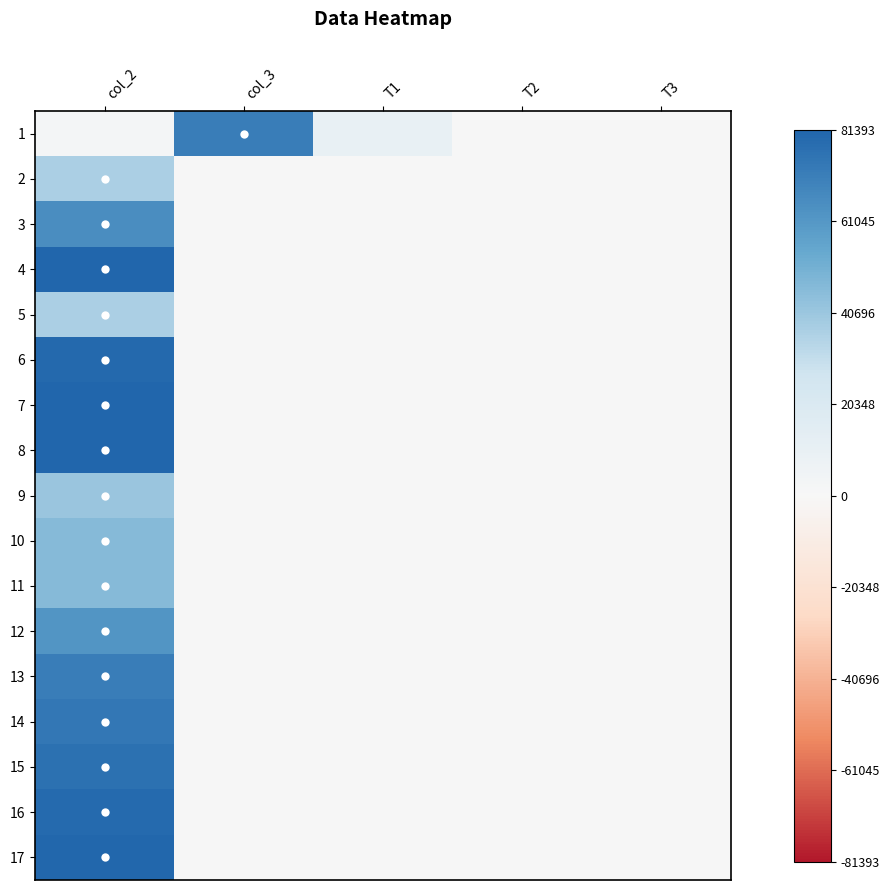

Reading left to right, transcribe all the data shown in this chart.

1: col_2=2494	col_3=71309	T1=10306	T2=0	T3=0
2: col_2=36794	col_3=6	T1=1	T2=216	T3=19
3: col_2=65244	col_3=5	T1=0	T2=0	T3=0
4: col_2=81326	col_3=4	T1=0	T2=0	T3=0
5: col_2=36786	col_3=4	T1=0	T2=0	T3=0
6: col_2=80060	col_3=6	T1=0	T2=0	T3=0
7: col_2=80797	col_3=4	T1=0	T2=0	T3=0
8: col_2=81393	col_3=5	T1=0	T2=0	T3=0
9: col_2=41269	col_3=3	T1=0	T2=0	T3=0
10: col_2=45991	col_3=3	T1=0	T2=0	T3=0
11: col_2=46069	col_3=3	T1=0	T2=0	T3=0
12: col_2=62000	col_3=4	T1=0	T2=0	T3=0
13: col_2=71498	col_3=3	T1=0	T2=0	T3=0
14: col_2=73961	col_3=4	T1=0	T2=0	T3=0
15: col_2=76716	col_3=3	T1=0	T2=0	T3=0
16: col_2=79254	col_3=4	T1=0	T2=0	T3=0
17: col_2=80149	col_3=4	T1=0	T2=0	T3=0